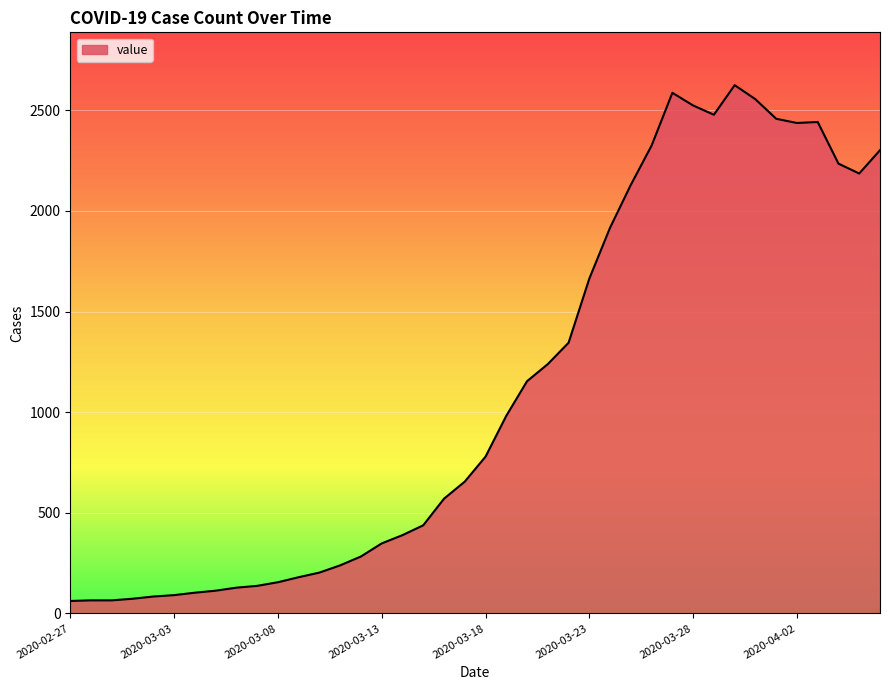

What is the difference between the maximum and minimum values?

2563